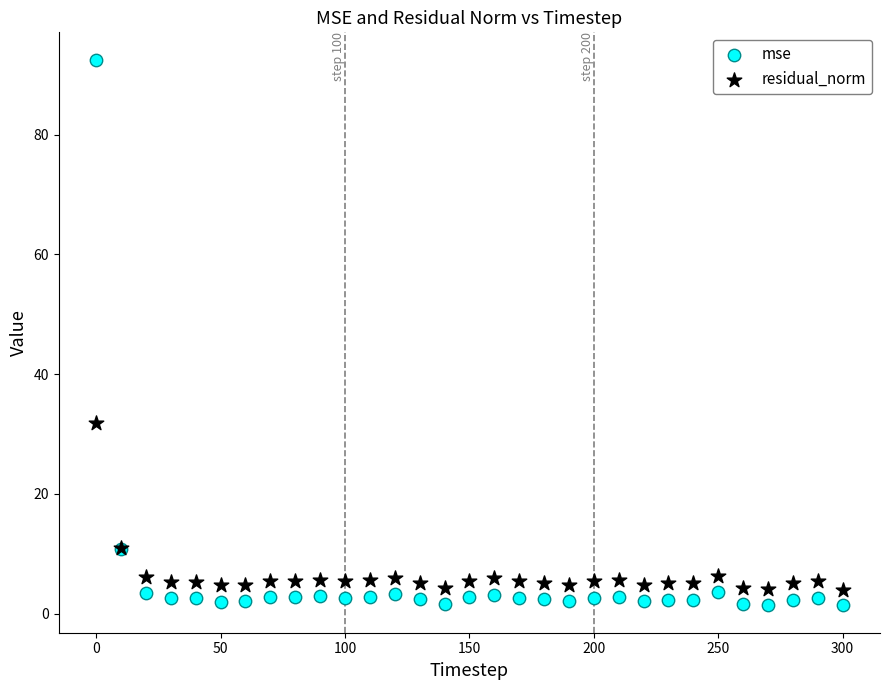

In the mse series, what Y value is closest to 46?

10.9